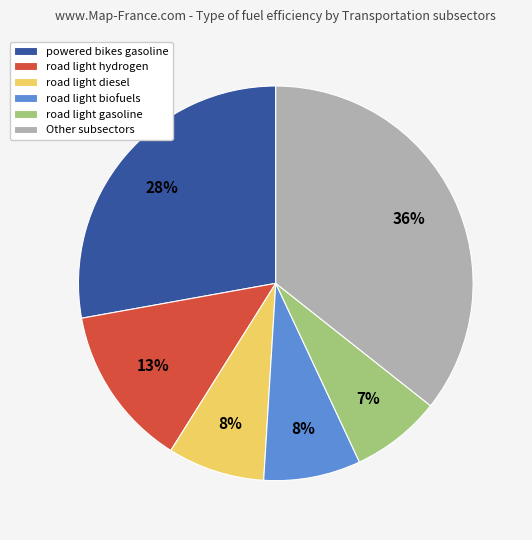

How many slices are in this pie chart?

6